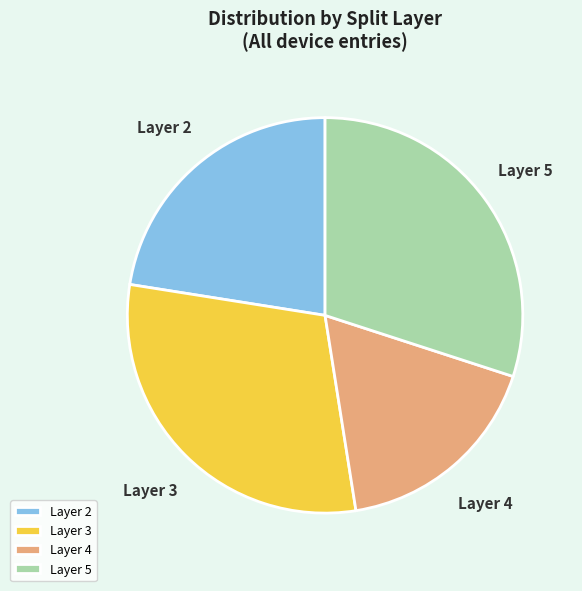

Combined, do Layer 3 and Layer 4 account for over 50%?

No